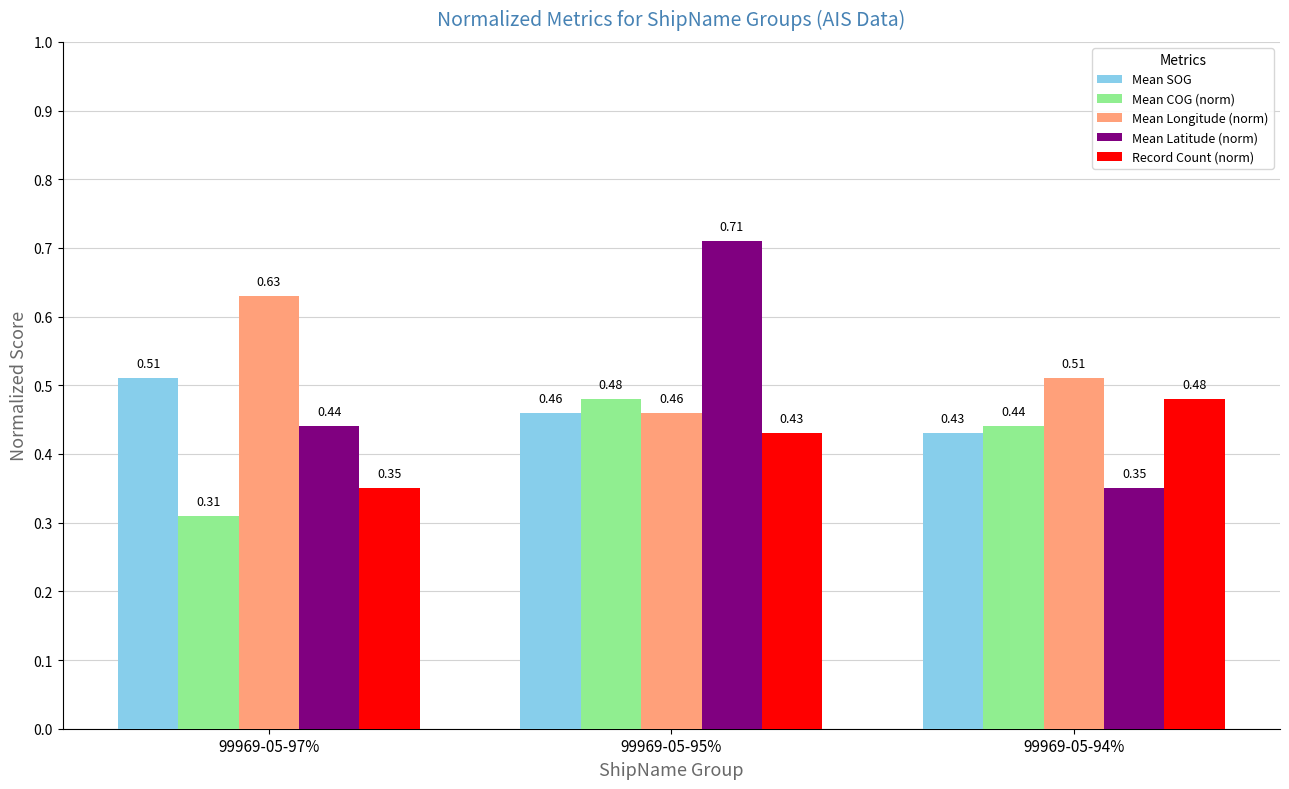

What are all the series names shown in the legend?

Mean SOG, Mean COG (norm), Mean Longitude (norm), Mean Latitude (norm), Record Count (norm)